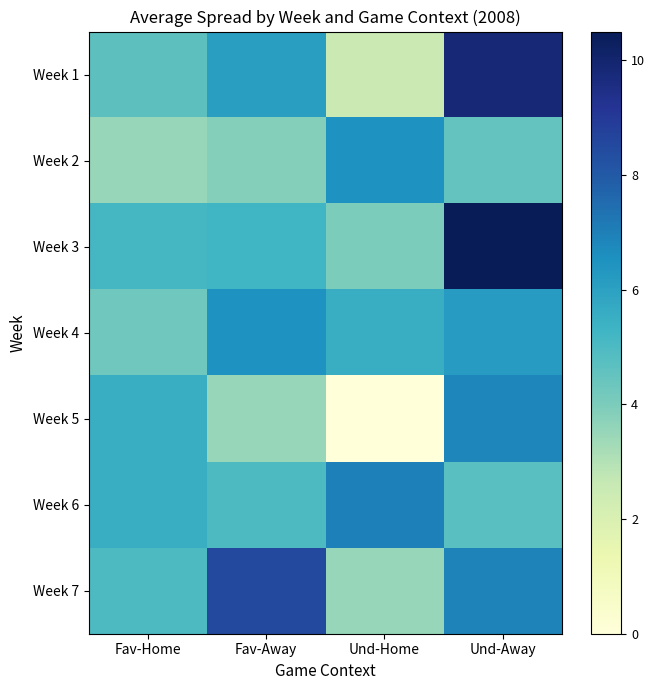

What is the maximum value shown in the chart?

10.5